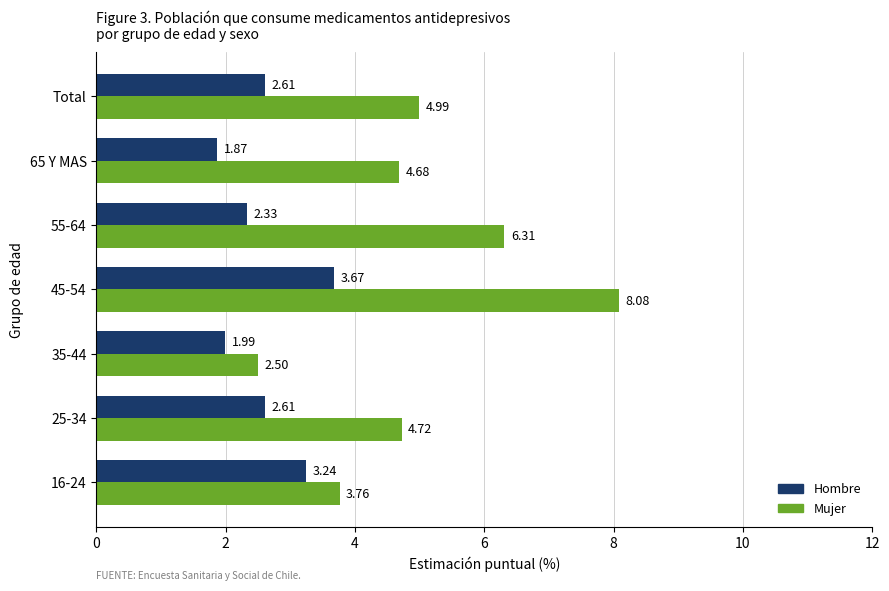

What is the spread (max minus min) of values at Total?

2.4